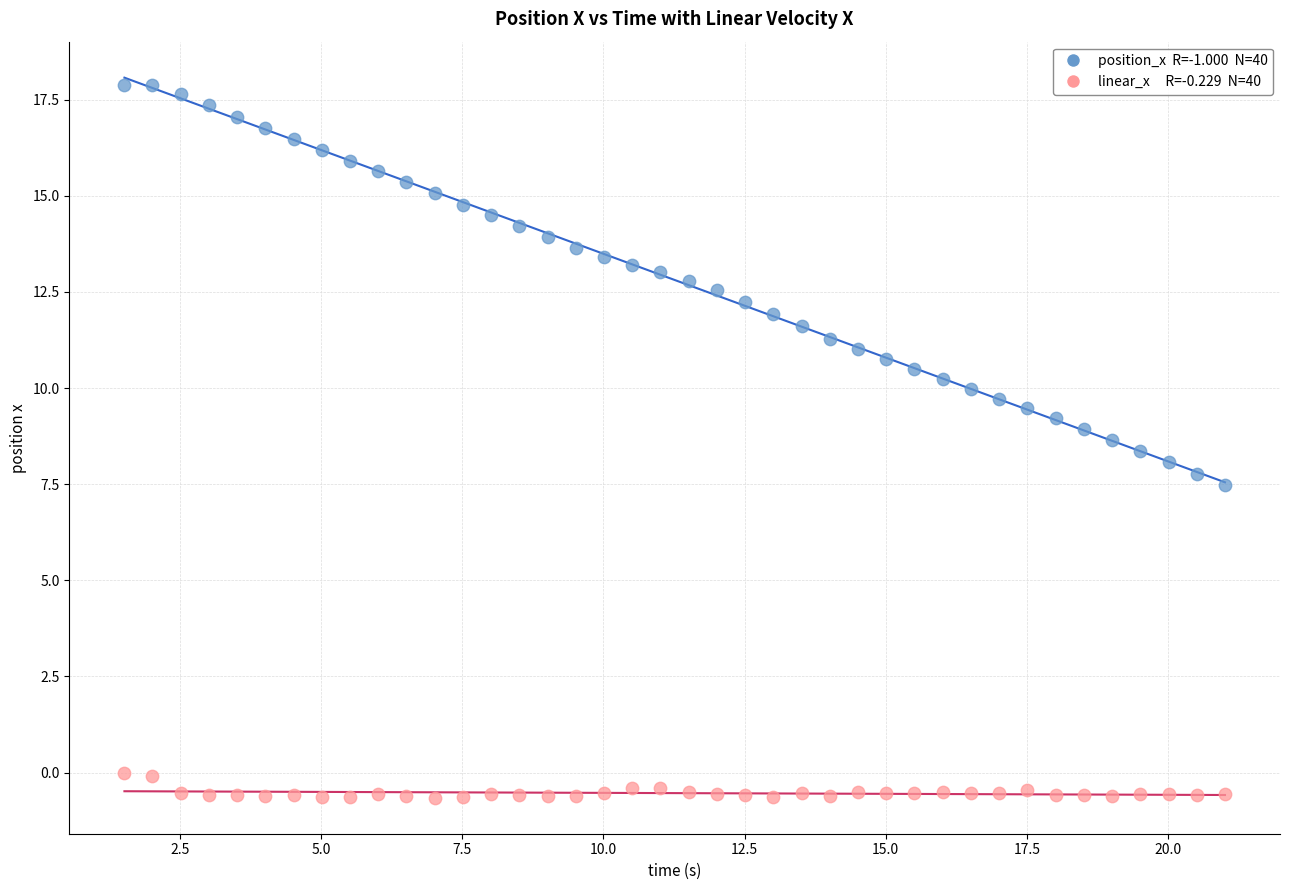

Across all data points, what is the range of Y values (max minus min)?

18.5